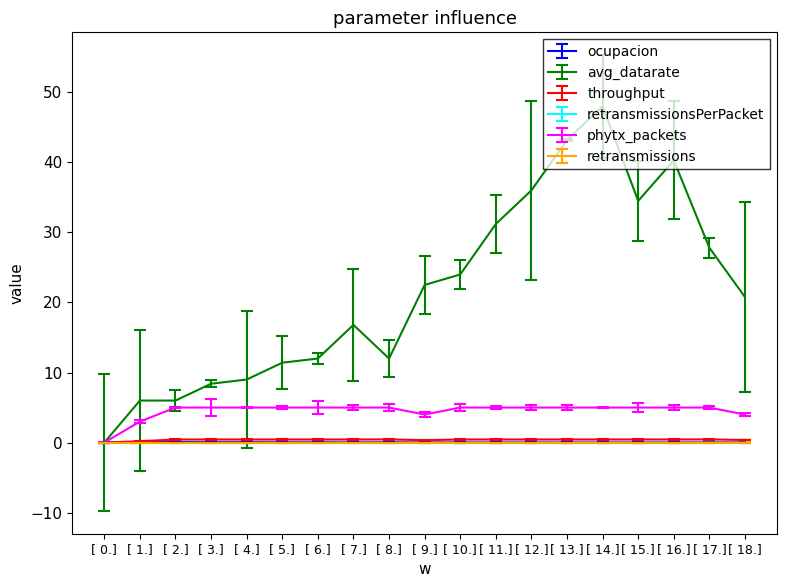

At which label is phytx_packets closest to 2?

[ 1.]